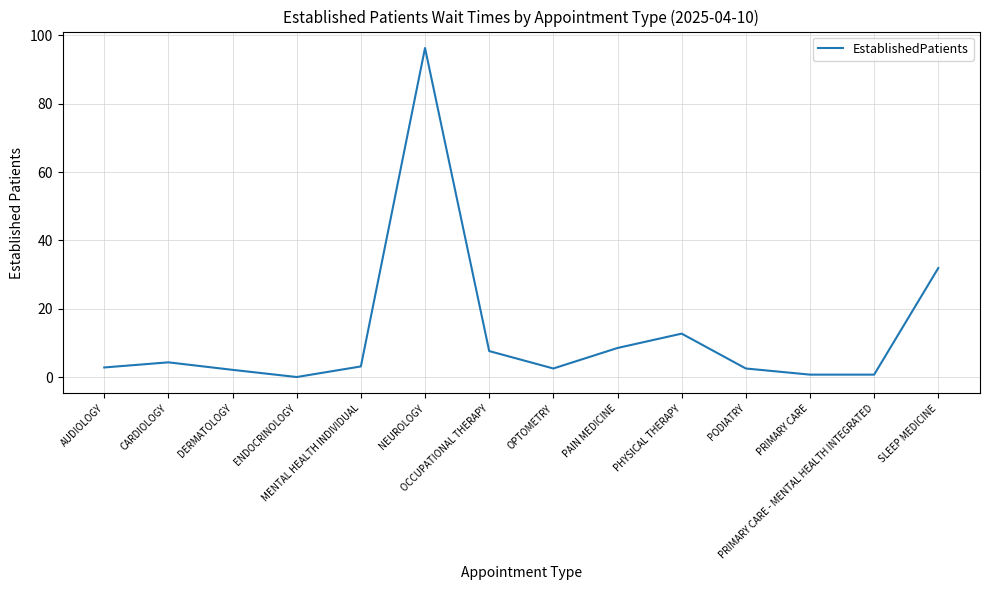

What is the greatest value displayed?

96.3